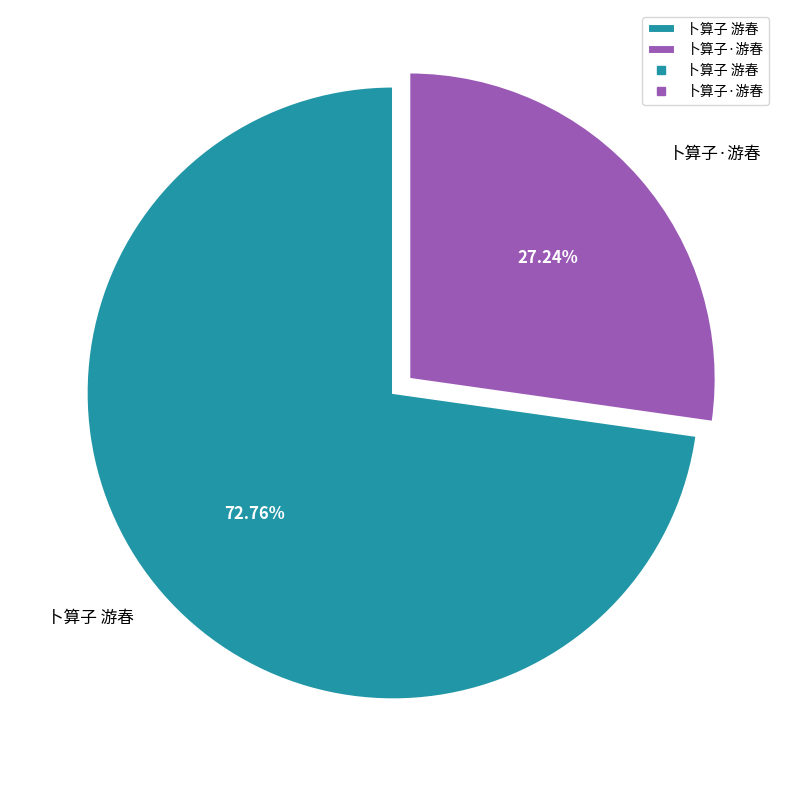

The 卜算子 游春 slice represents 73% of the pie. True or false?

True